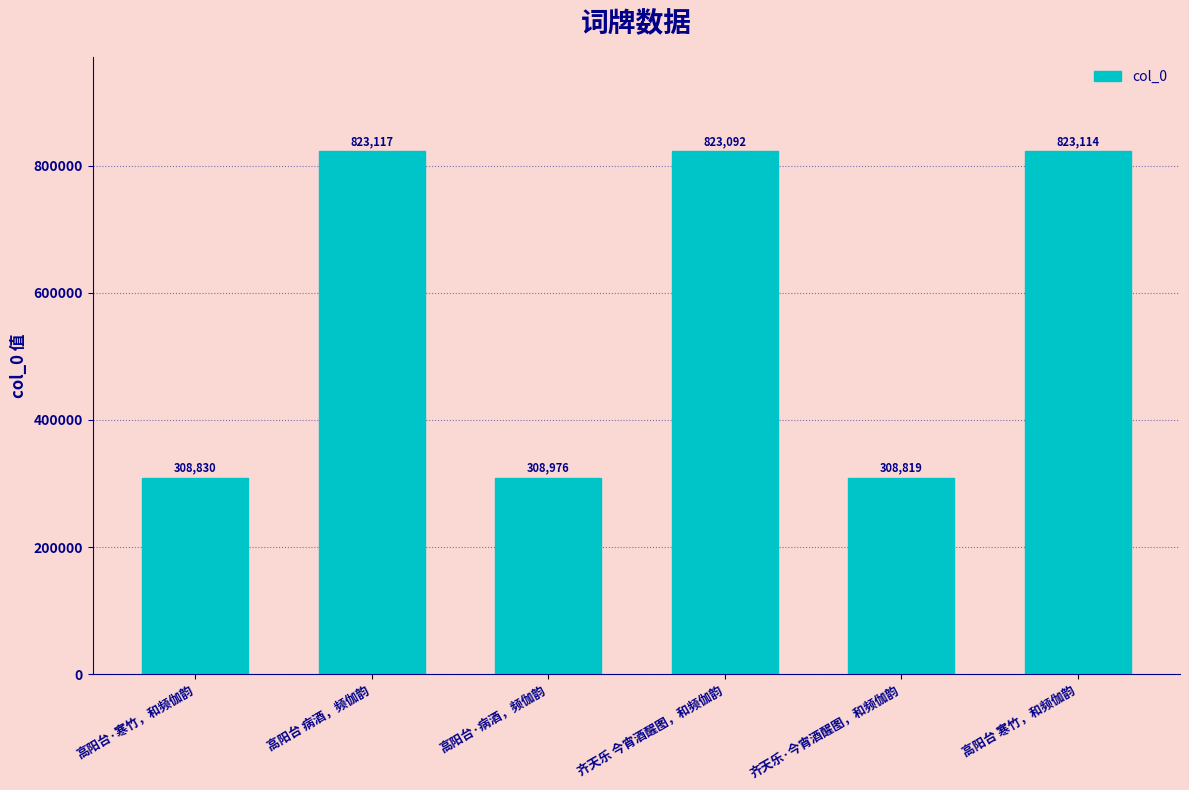

What is the value of the 6th bar from the left?

823114